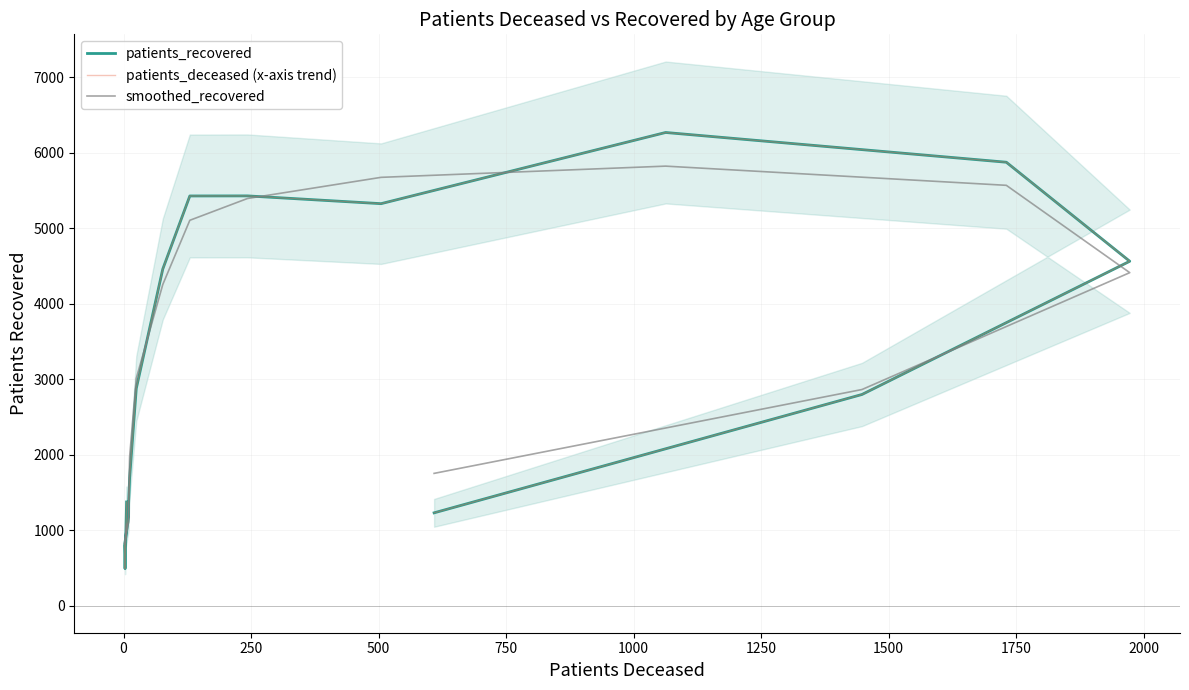

Is it true that patients_deceased (x-axis trend) equals 1693.0 at 1000?

True